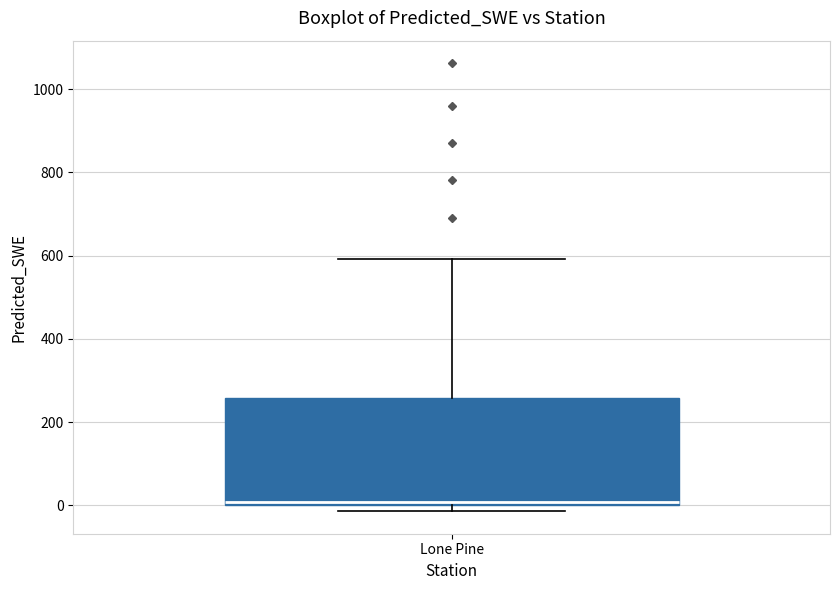

Read this box plot against the y-axis: the position of the median line, the range covered by the box, and the ends of both whiskers. The values are not printed on the chart, so give them approximately, as read against the axis.

median 0 (just above the box's lower edge), box 0 to 260, whiskers -20 to 600